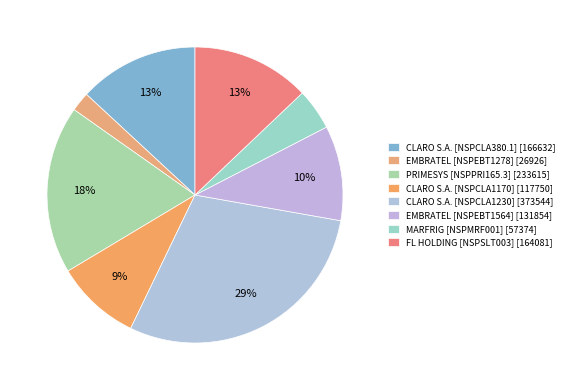

What is the smallest slice in the pie chart?

EMBRATEL [NSPEBT1278]